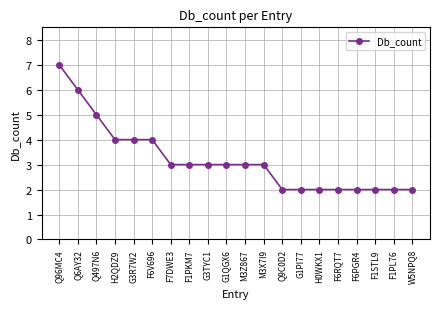

How many distinct data groups are displayed?

1